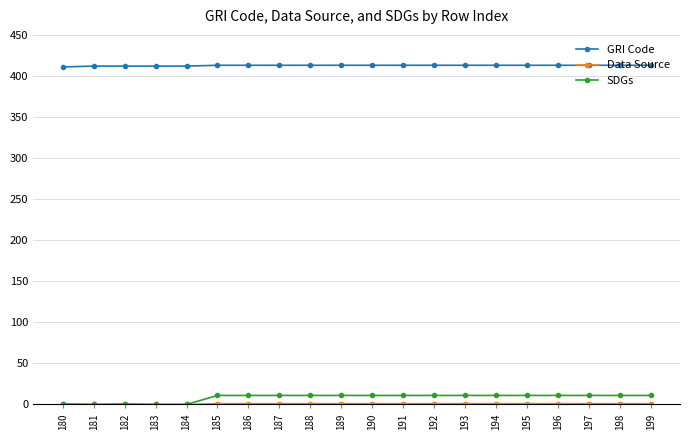

What is the spread (max minus min) of values at 181?

412